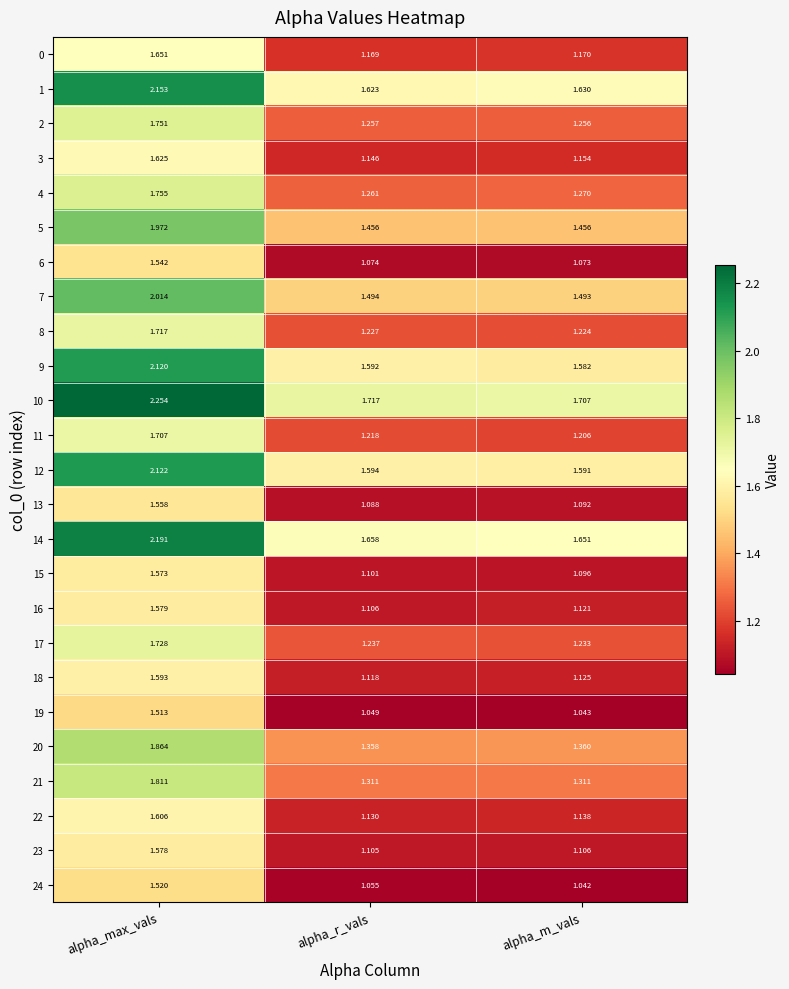

Which category has the highest value across all series?

alpha_max_vals